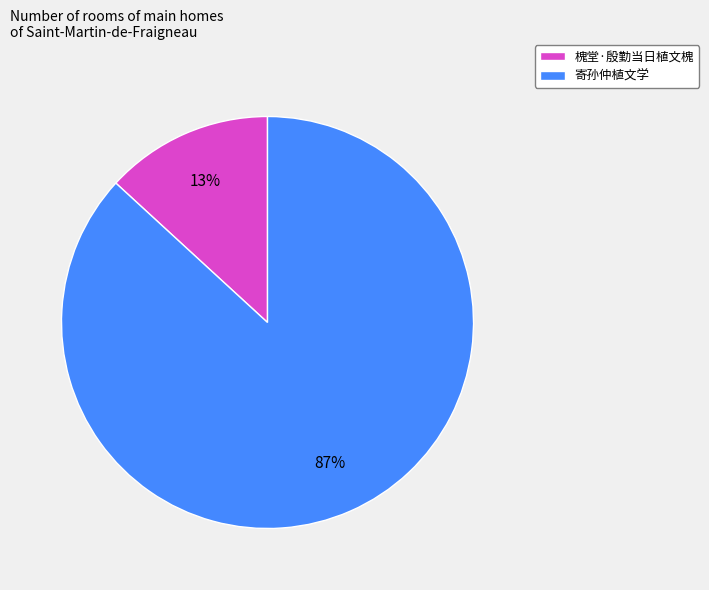

Which category has the smallest portion of the pie?

槐堂·殷勤当日植文槐